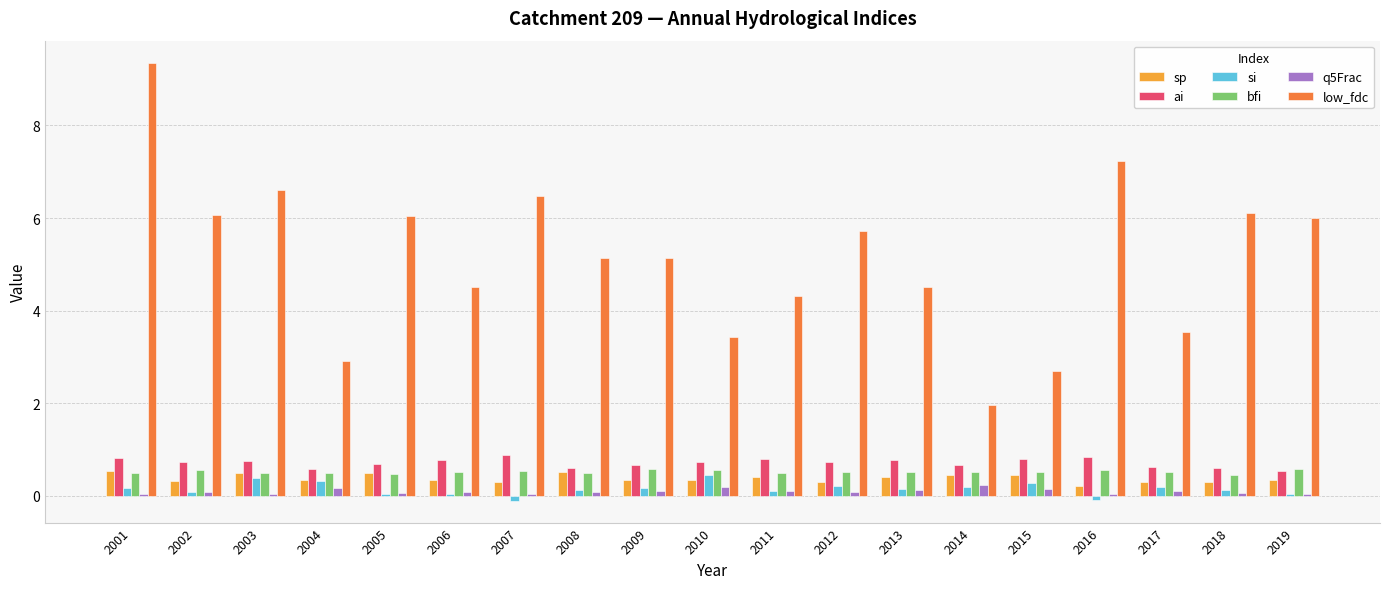

What are all the series names shown in the legend?

sp, ai, si, bfi, q5Frac, low_fdc